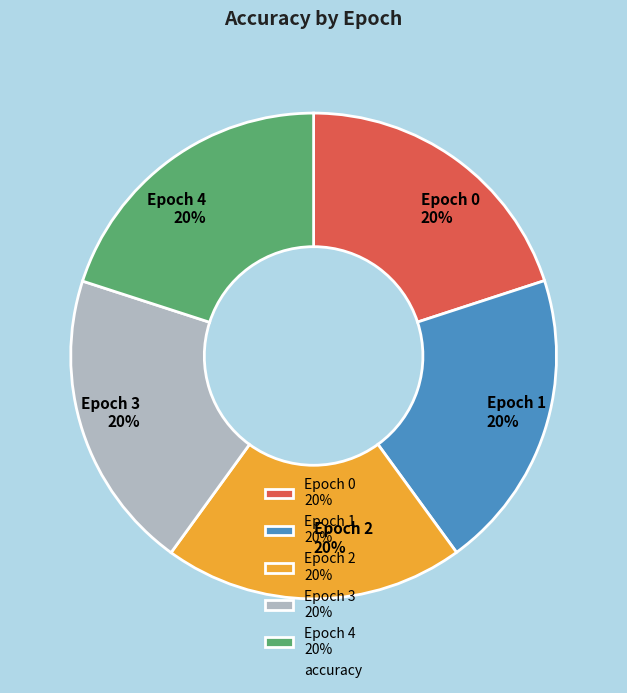

Do Epoch 2 20% and Epoch 0 20% together represent more than half of the pie?

No